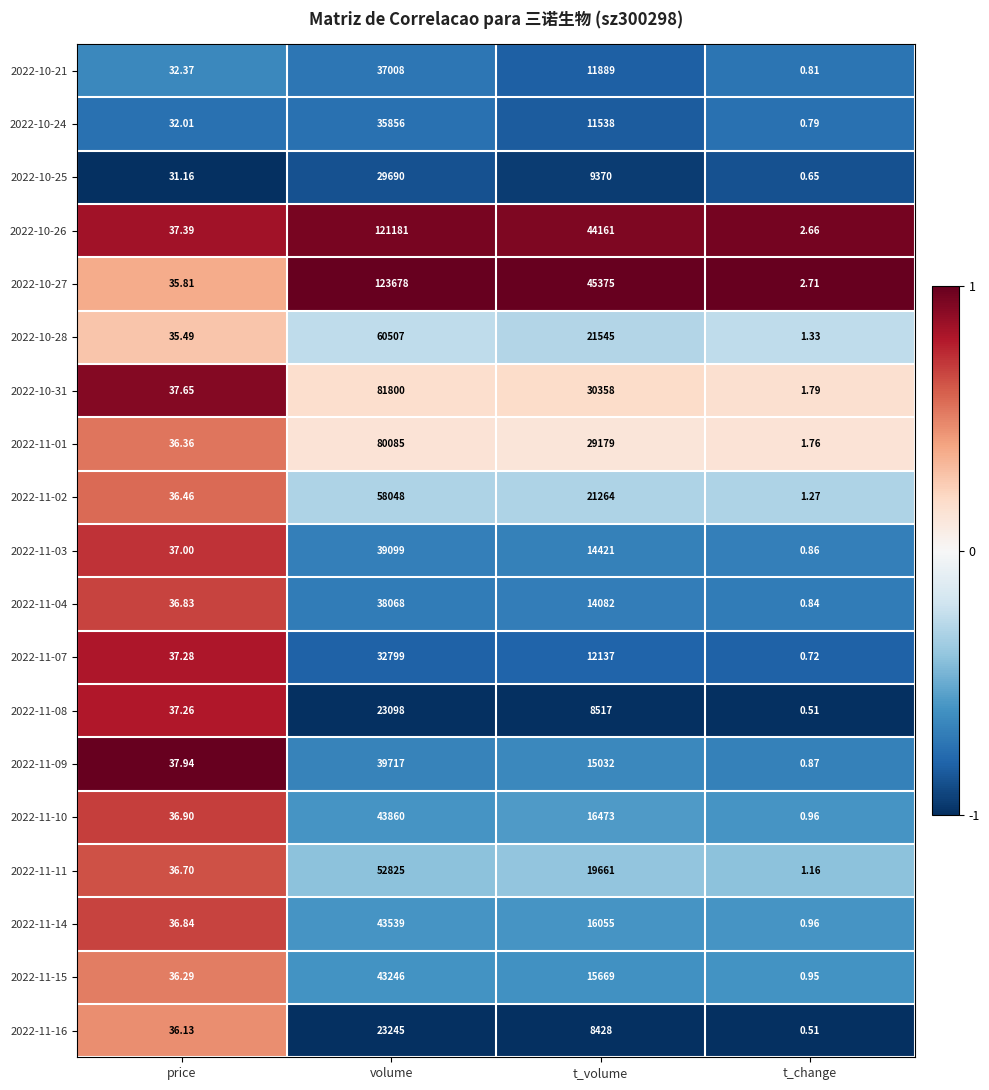

At which category is the sum across all series the highest?

volume